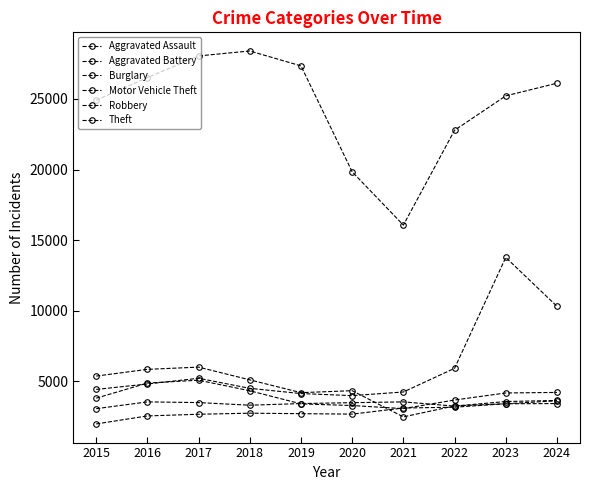

How many data points in Aggravated Assault are less than 2746?

5